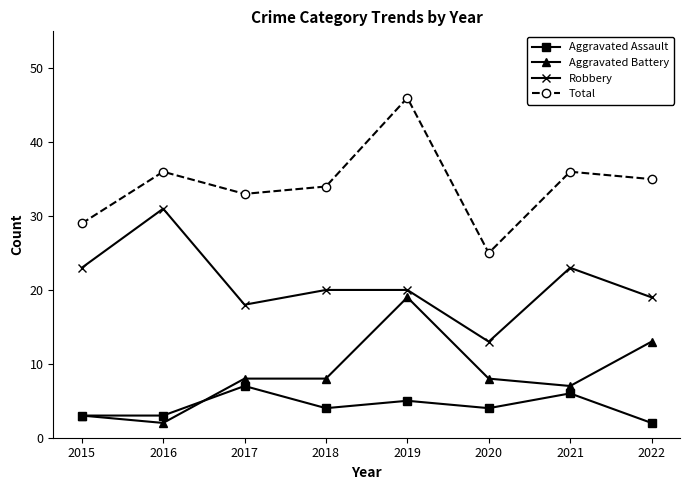

How many values in the Total series are below 35?

4